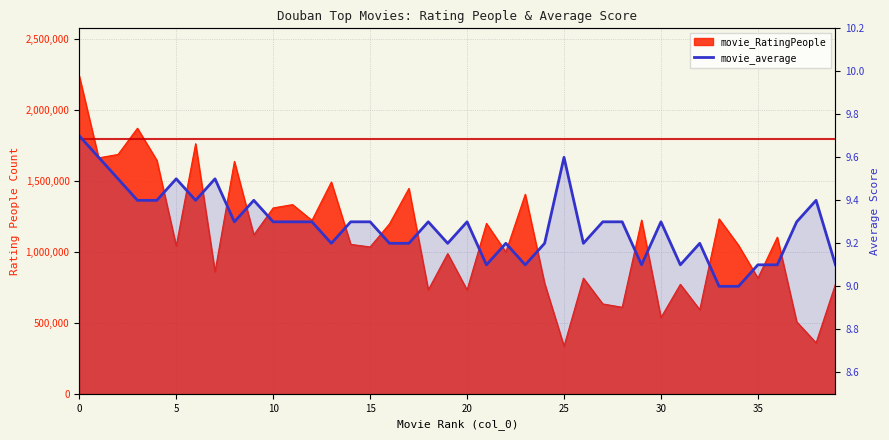

Read the value at 21.

9.1